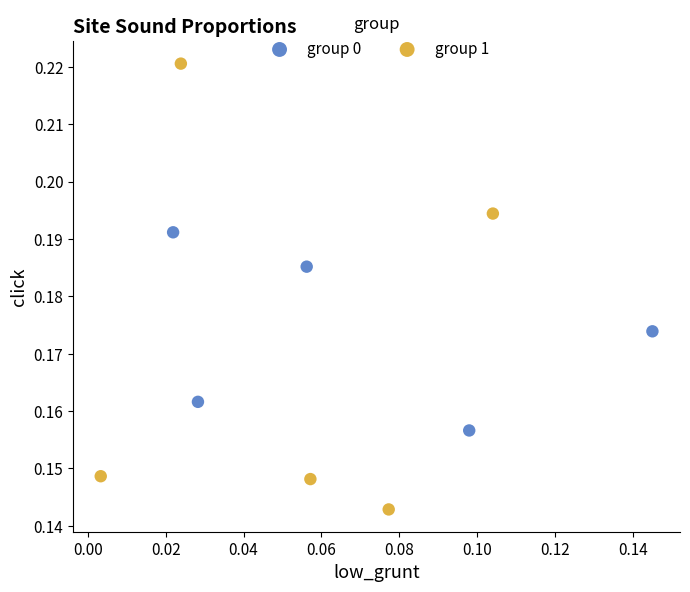

Which series reaches the minimum Y coordinate?

group 1